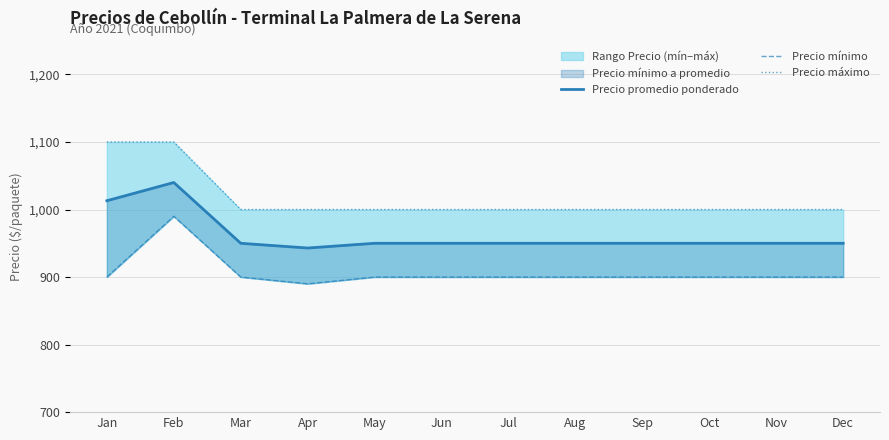

True or false: Precio mínimo and Precio máximo cross at least once.

False